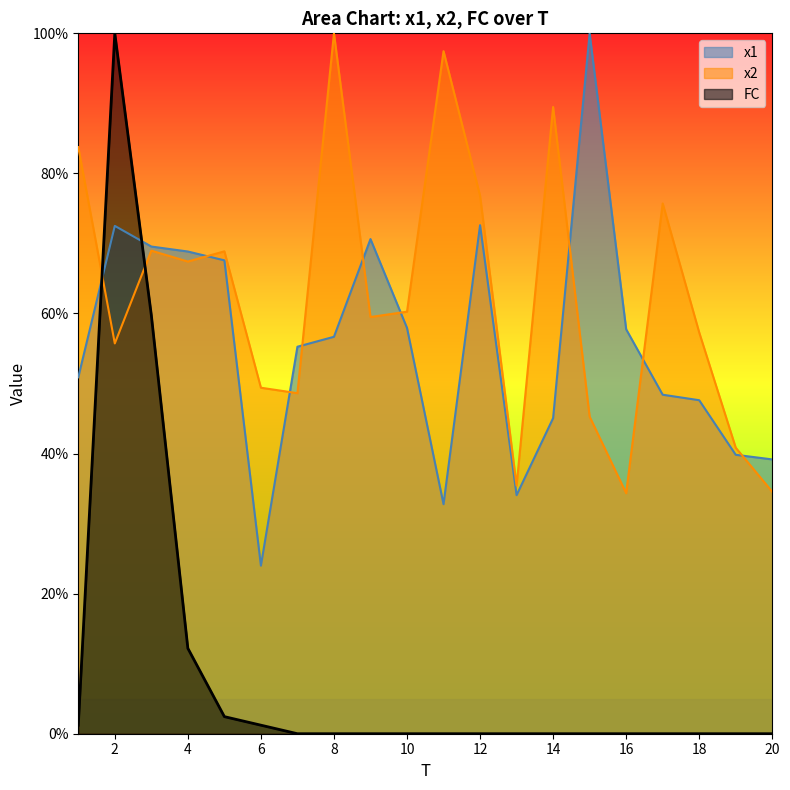

Reading left to right, transcribe all the data shown in this chart.

x1: 50.9	72.5	69.6	68.8	67.6	24.0	55.3	56.7	70.6	57.9	32.8	72.6	34.1	45.1	100.0	57.7	48.4	47.6	39.8	39.2
x2: 83.8	55.7	69.0	67.4	68.9	49.4	48.6	100.0	59.5	60.3	97.5	76.8	35.4	89.5	45.3	34.3	75.7	57.3	40.8	34.5
FC: 1.2	100.0	59.8	12.2	2.4	1.2	0.0	0.0	0.0	0.0	0.0	0.0	0.0	0.0	0.0	0.0	0.0	0.0	0.0	0.0